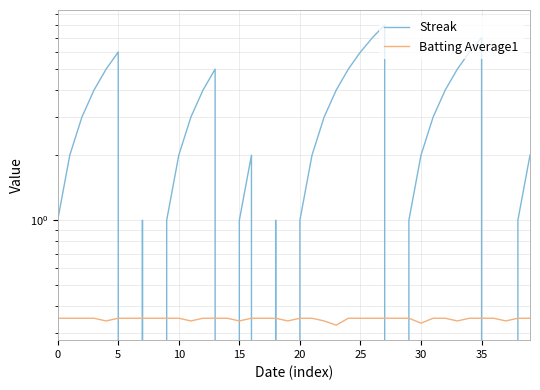

Rank the series by their maximum value, from lowest to highest.

Batting Average1, Streak